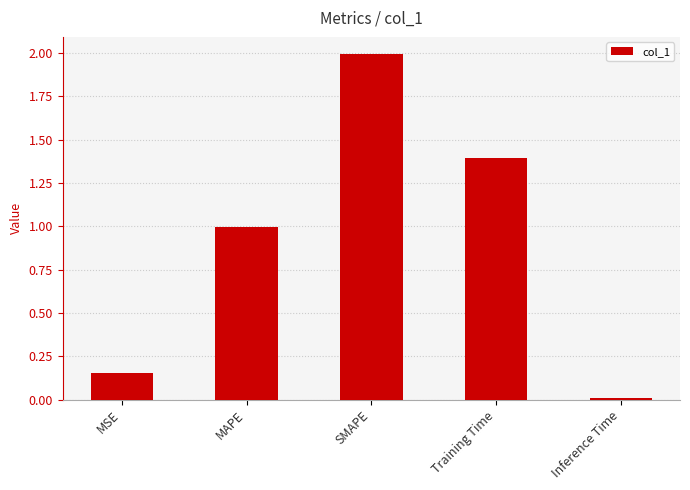

Does the chart contain stacked bars?

No